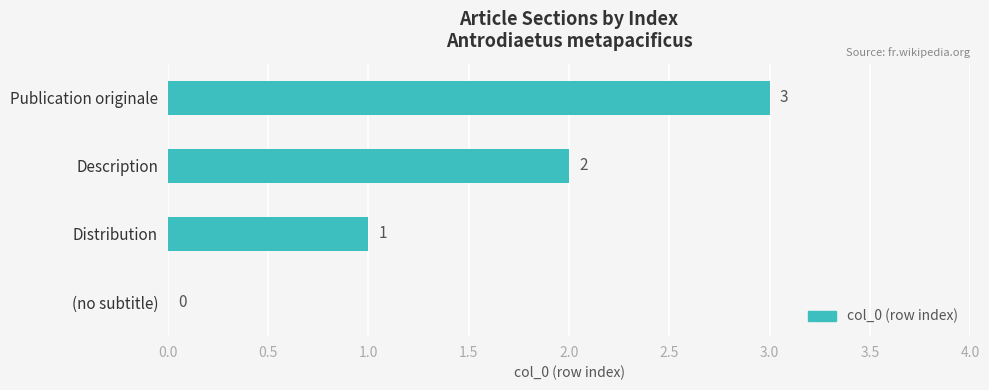

What is the sum of all values?

6